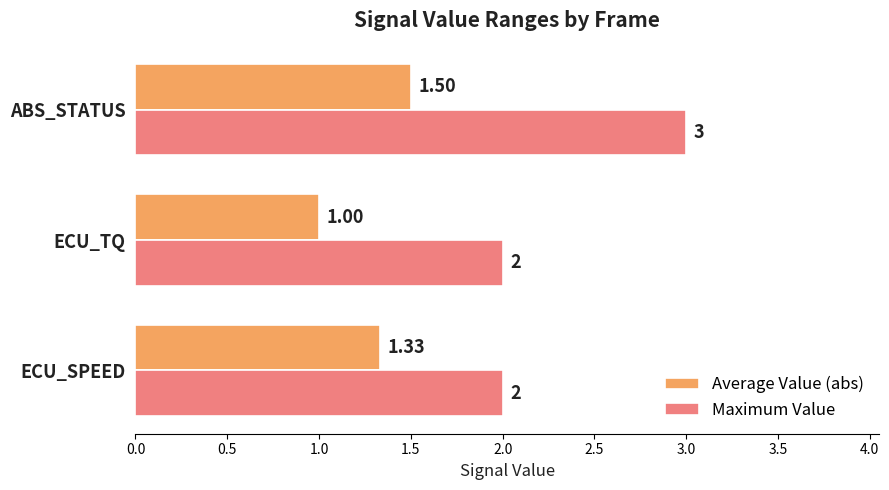

Which category has the highest value across all series?

ABS_STATUS